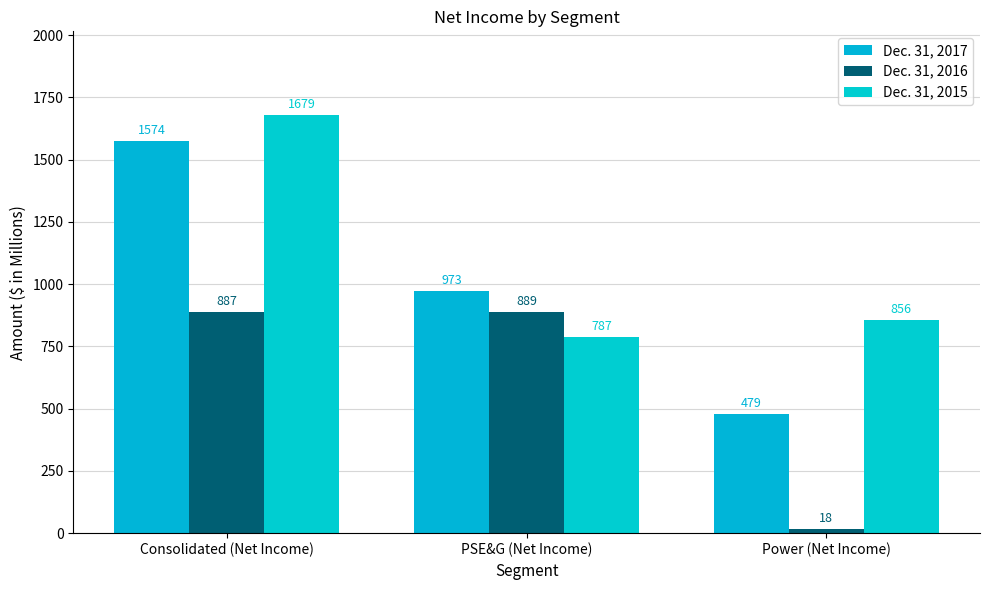

Rank the series at Consolidated (Net Income) from highest to lowest value.

Dec. 31, 2015, Dec. 31, 2017, Dec. 31, 2016